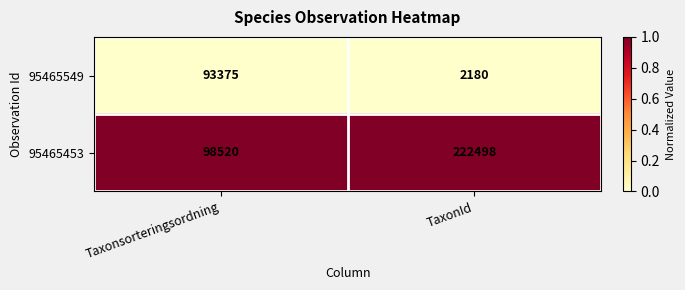

What is the difference between the maximum and minimum values in the 95465453 series?

123978